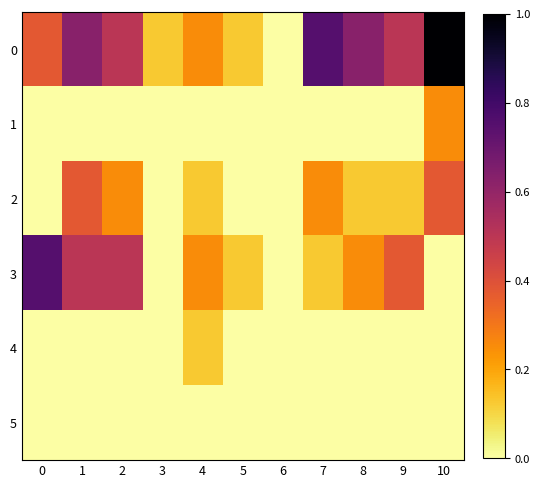

Between 9 and 4, which is larger?

9